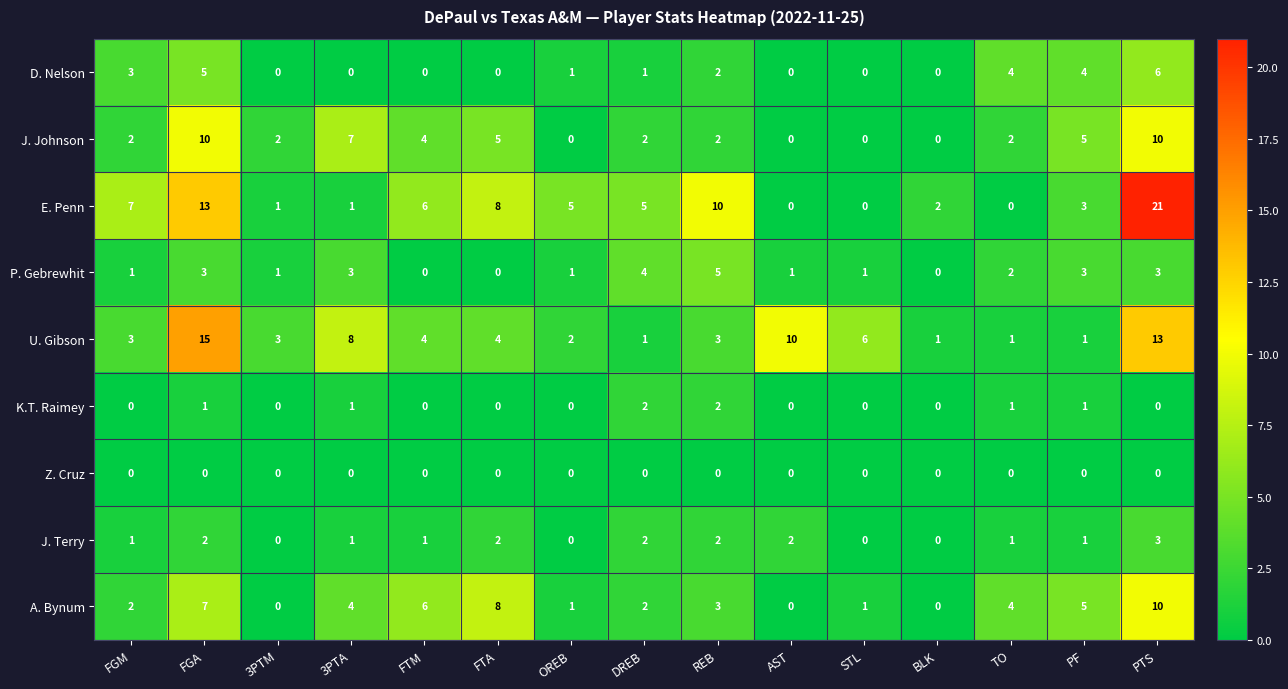

Count the D. Nelson values in the range 0 to 4.

13